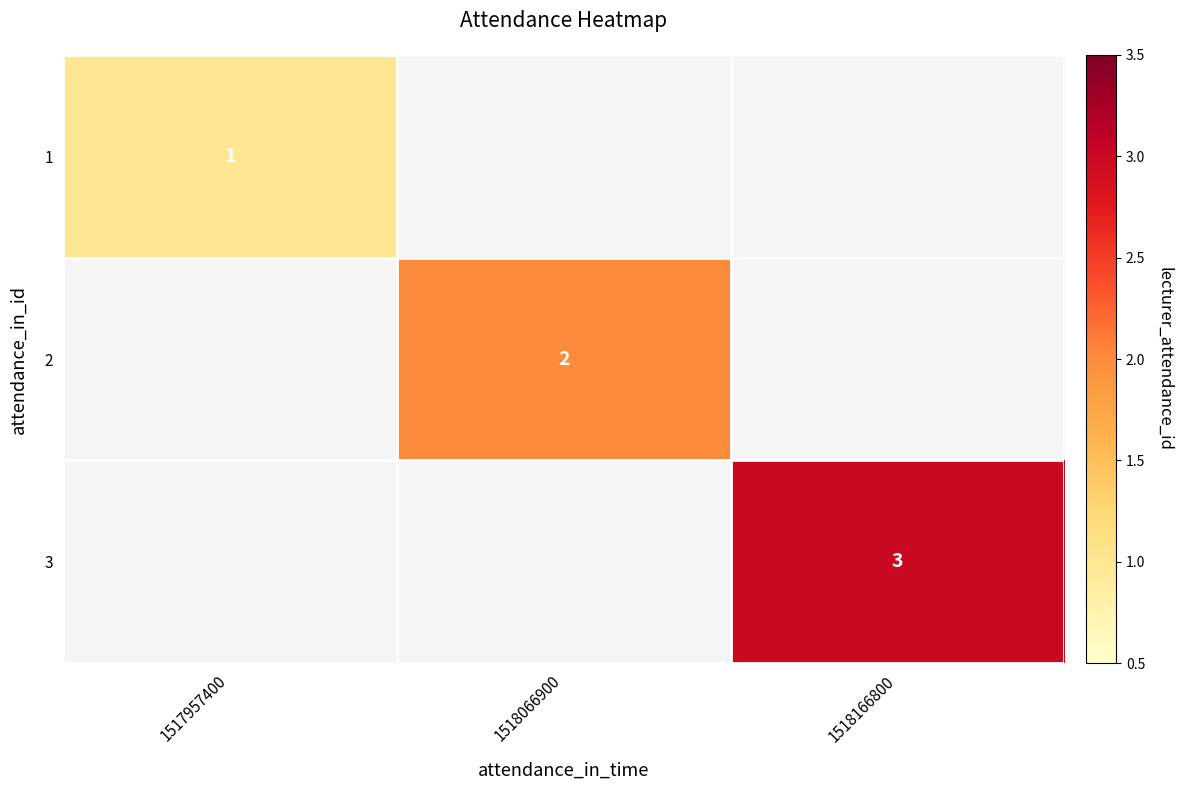

Which category has the lowest value across all series?

1517957400